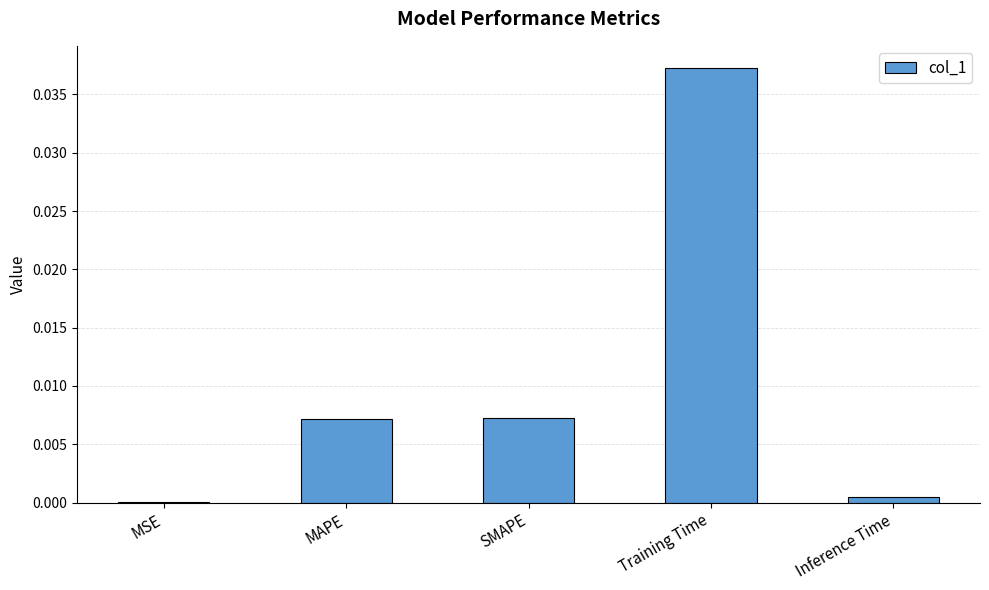

How many data points does each series have?

5